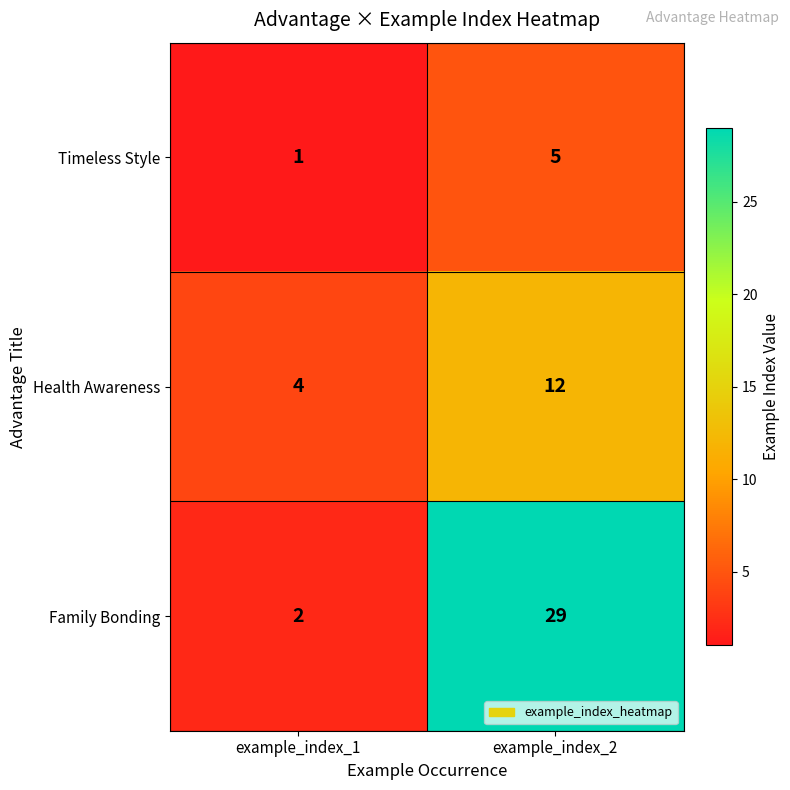

Read the Timeless Style value at example_index_2.

5